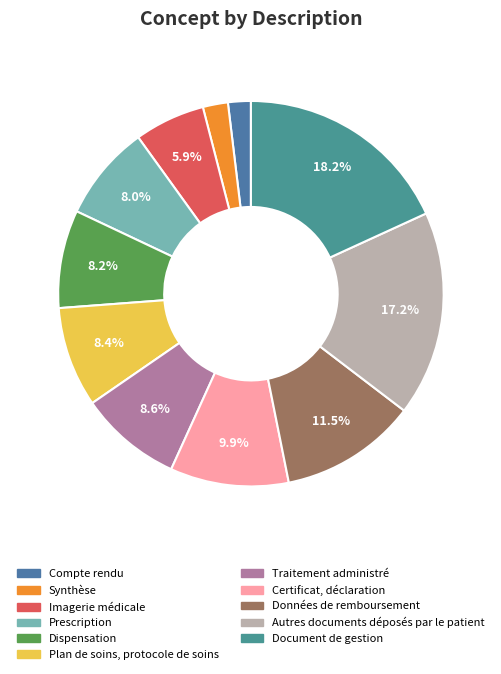

Count the number of slices in the pie.

11